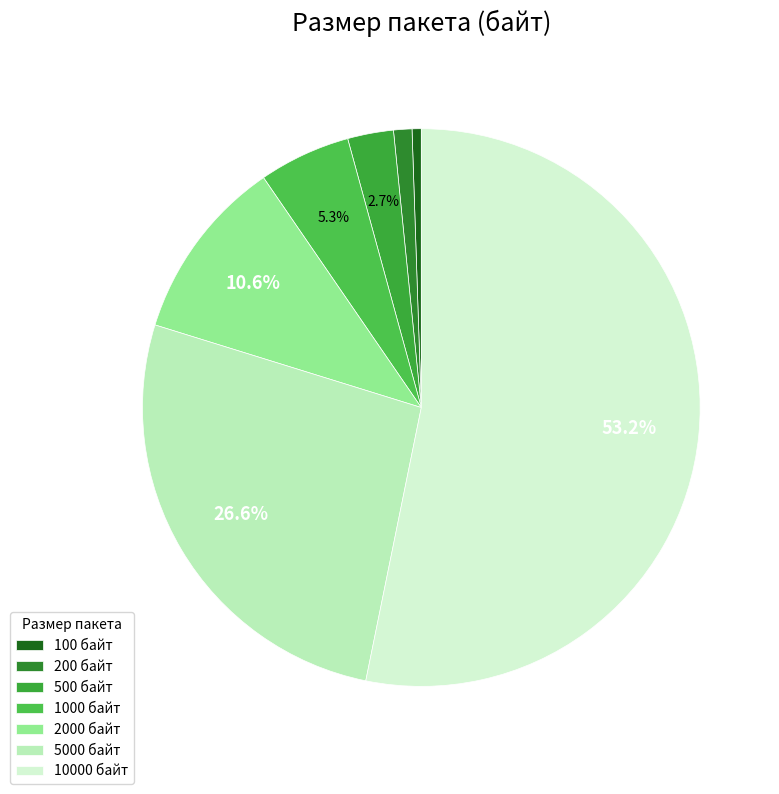

How many slices are in this pie chart?

7